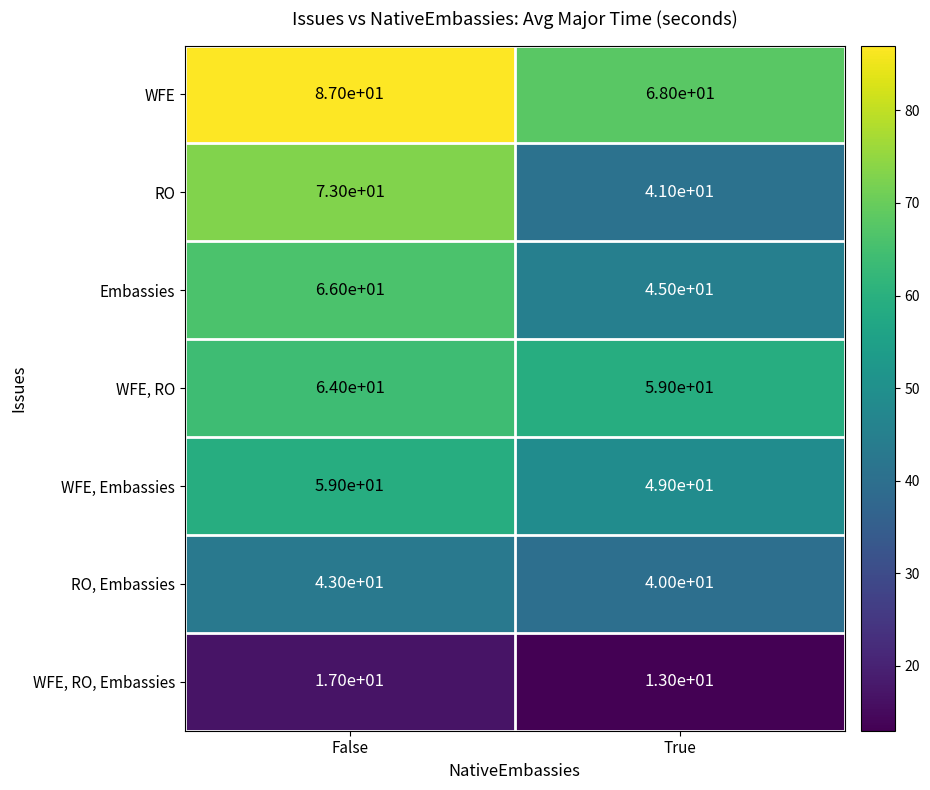

What is the difference between the WFE, Embassies values at True and False?

10